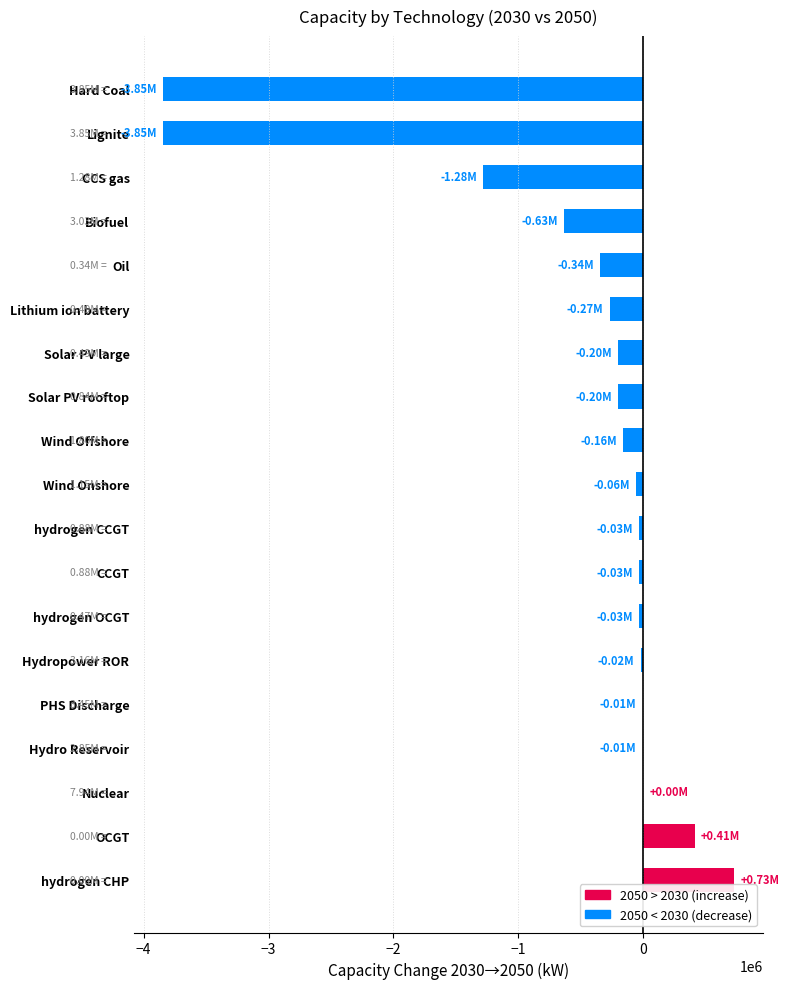

Which has a higher value, Lithium ion battery or Wind Offshore?

Wind Offshore